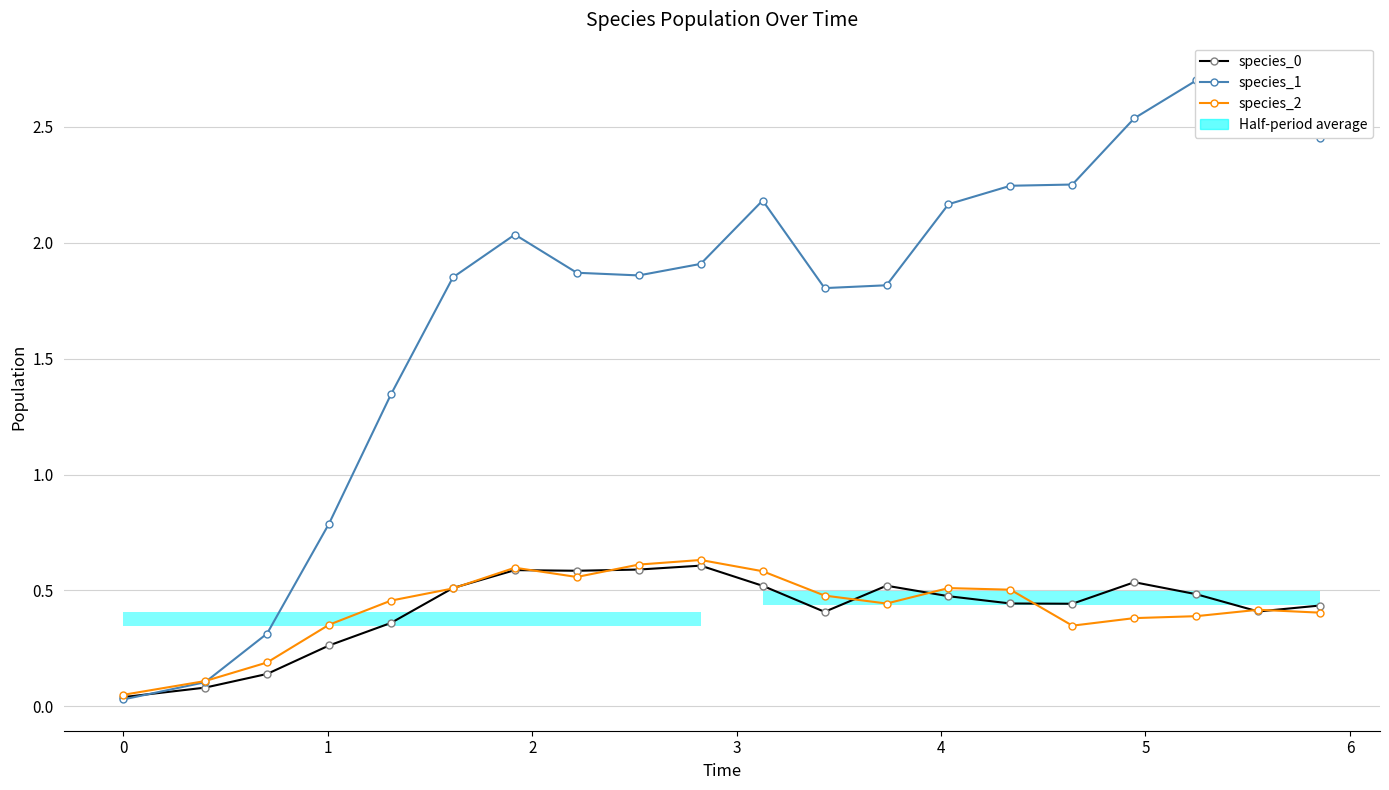

Reading left to right, extract all data points from this chart.

species_0: 0.0	0.1	0.1	0.3	0.4	0.5	0.6	0.6	0.6	0.6	0.5	0.4	0.5	0.5	0.4	0.4	0.5	0.5	0.4	0.4
species_1: 0.0	0.1	0.3	0.8	1.3	1.9	2.0	1.9	1.9	1.9	2.2	1.8	1.8	2.2	2.2	2.3	2.5	2.7	2.7	2.4
species_2: 0.1	0.1	0.2	0.4	0.5	0.5	0.6	0.6	0.6	0.6	0.6	0.5	0.4	0.5	0.5	0.3	0.4	0.4	0.4	0.4